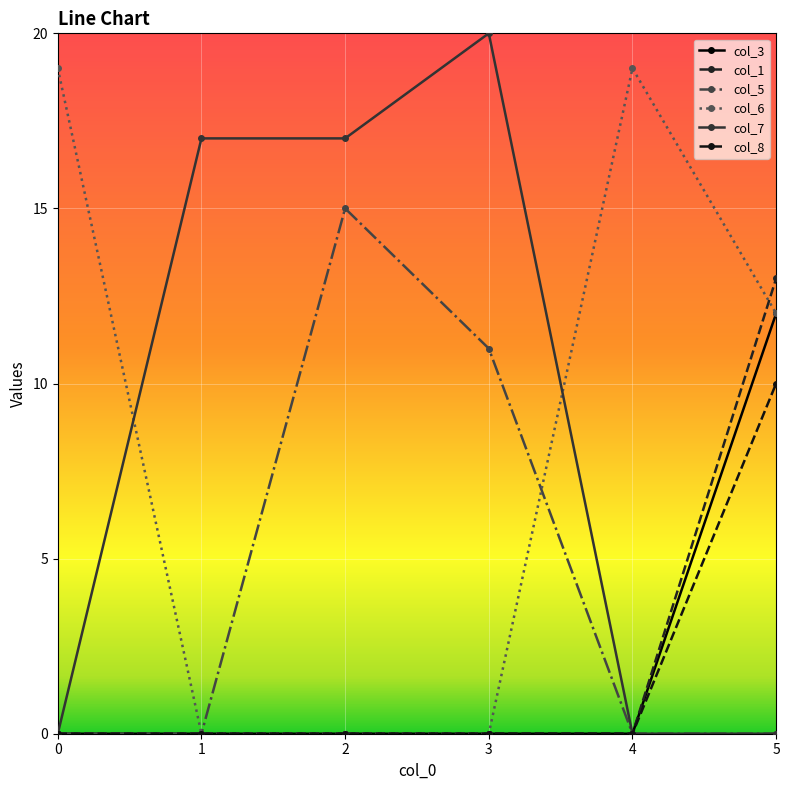

Count the number of categories in the chart.

6